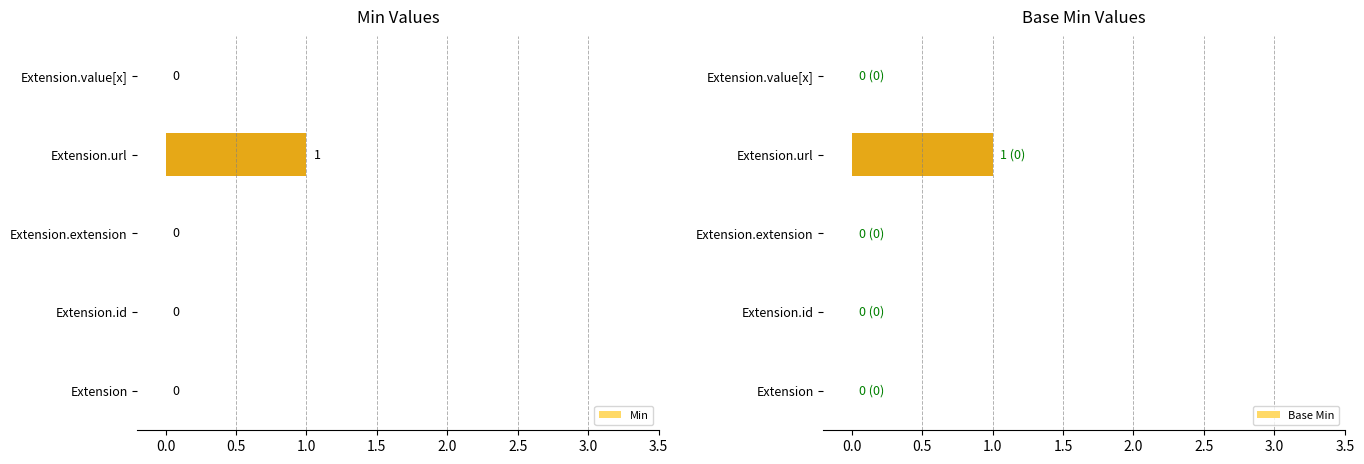

The value of Min at Extension.id is 0. True or false?

True